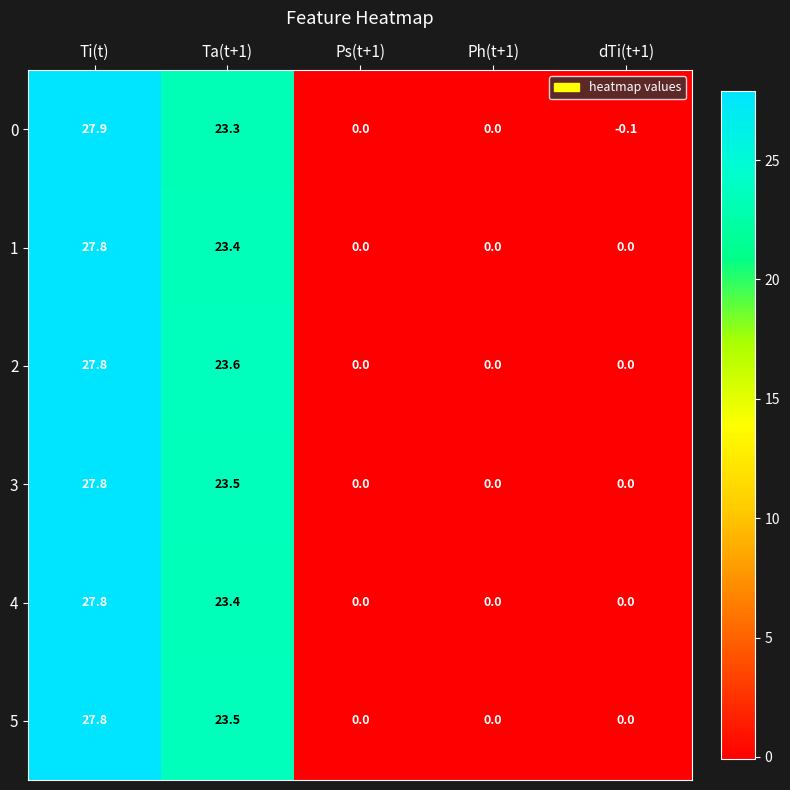

What is the difference between the second highest and minimum values in the 1 series?

23.4